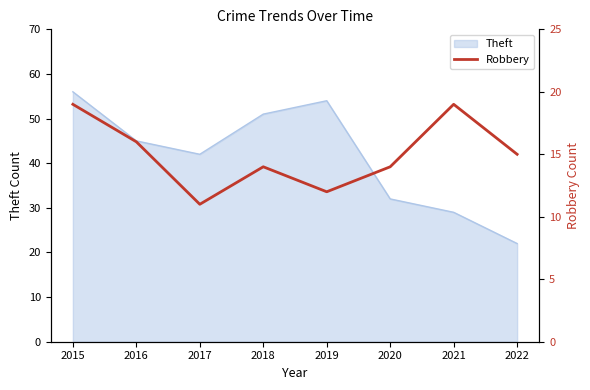

The Theft series shows 28 at 2015. True or false?

False